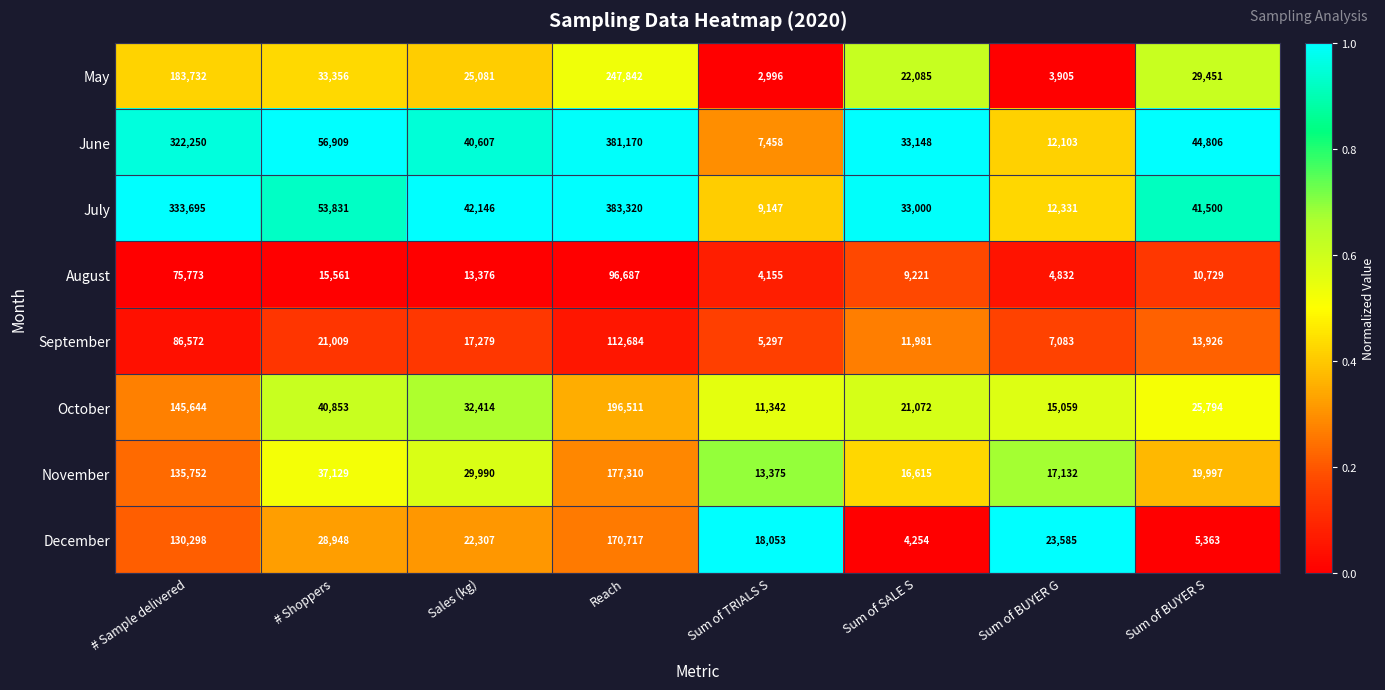

At which category is the sum across all series the highest?

Reach